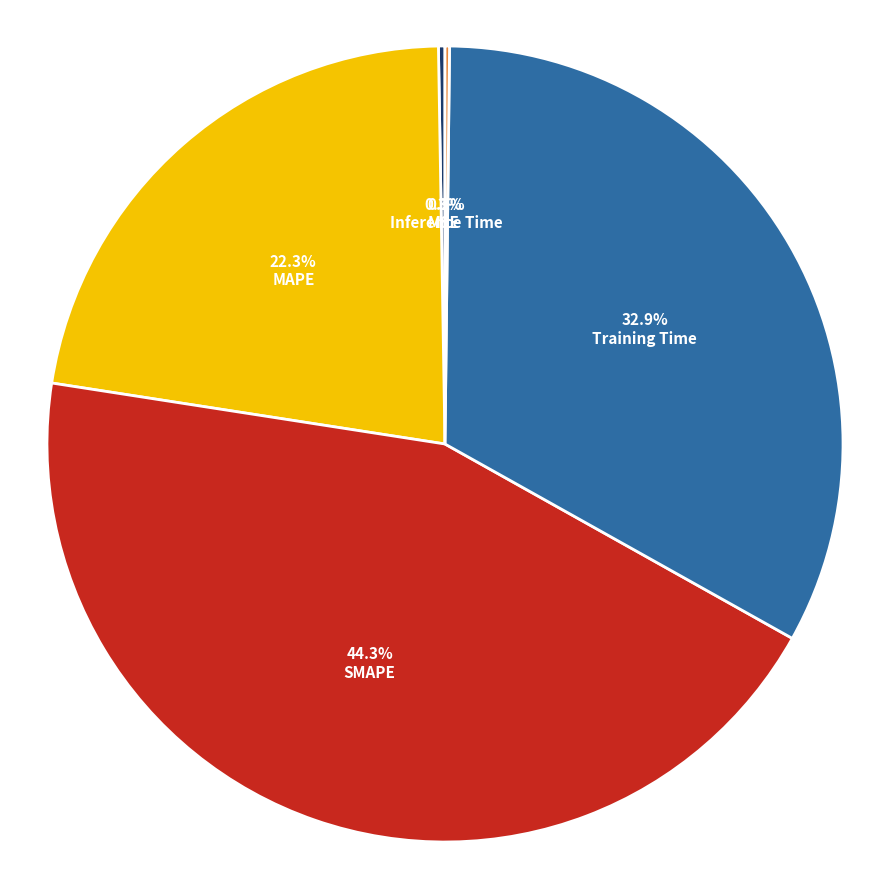

Does any single category account for the majority?

No